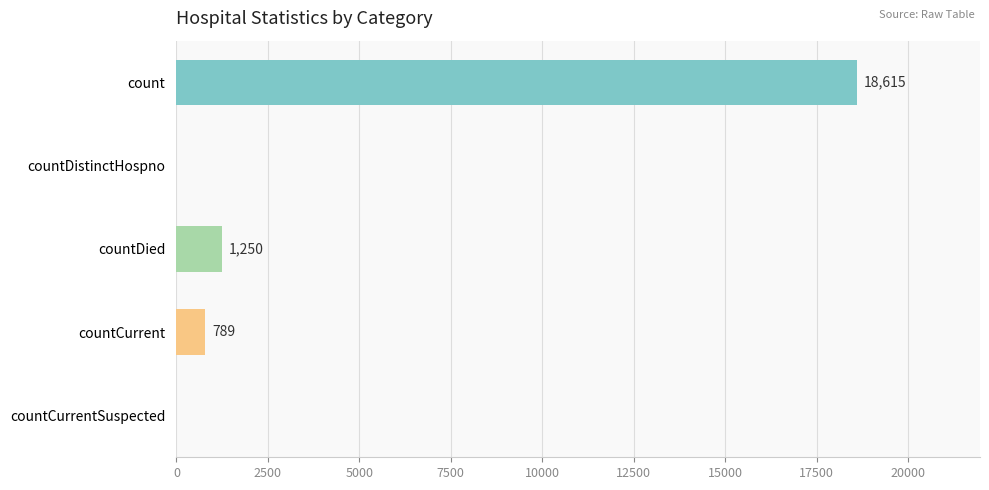

How many distinct data groups are displayed?

1